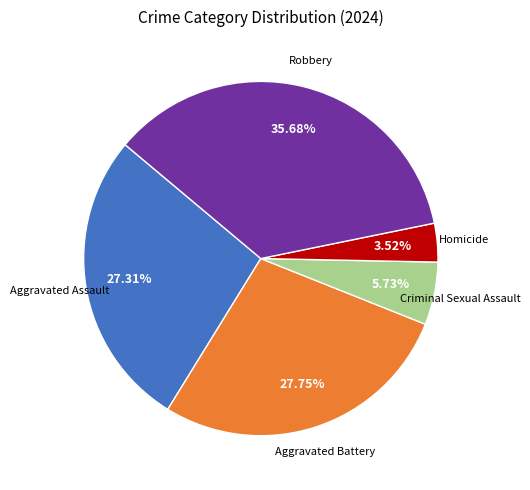

To the nearest percent, what is the average slice percentage?

20%